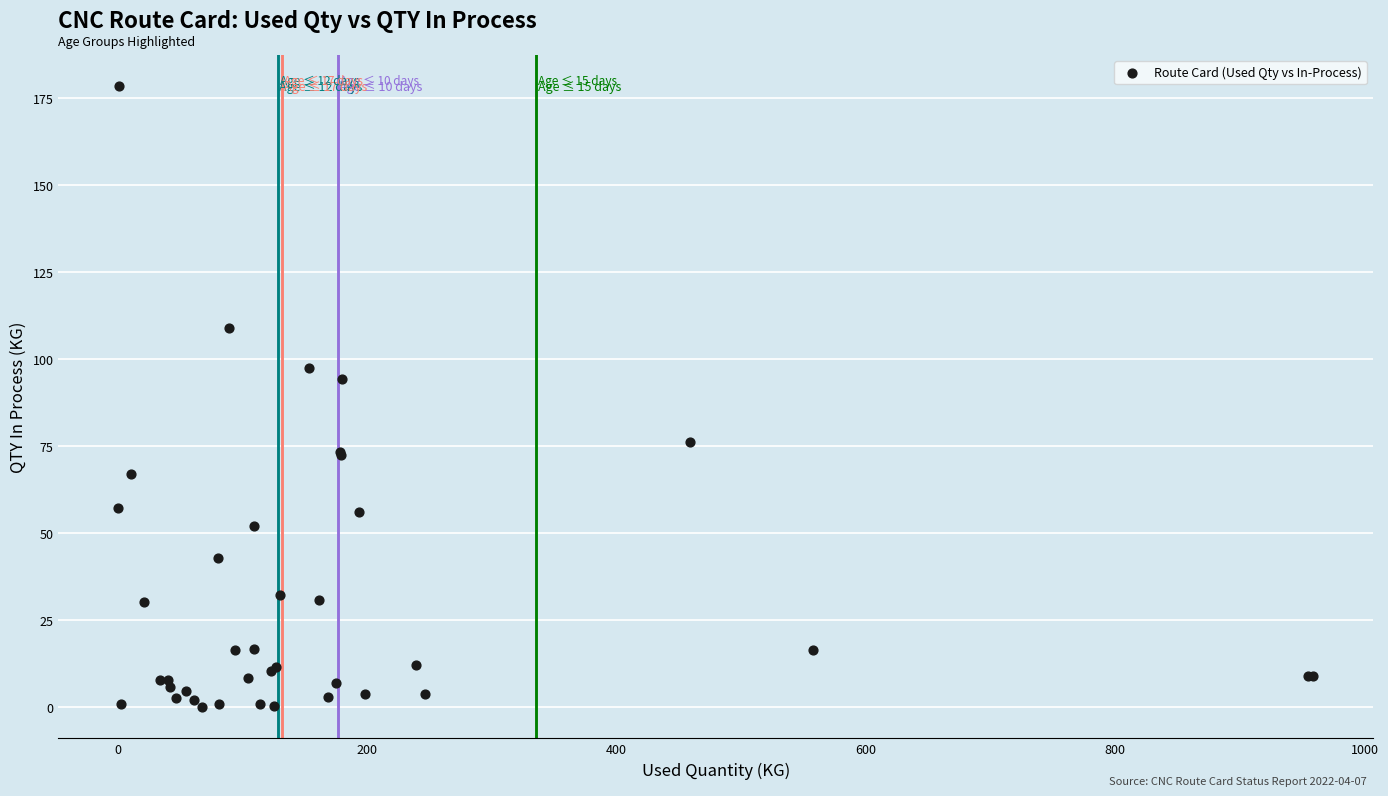

What Y value in the scatter plot is closest to 89?

94.2